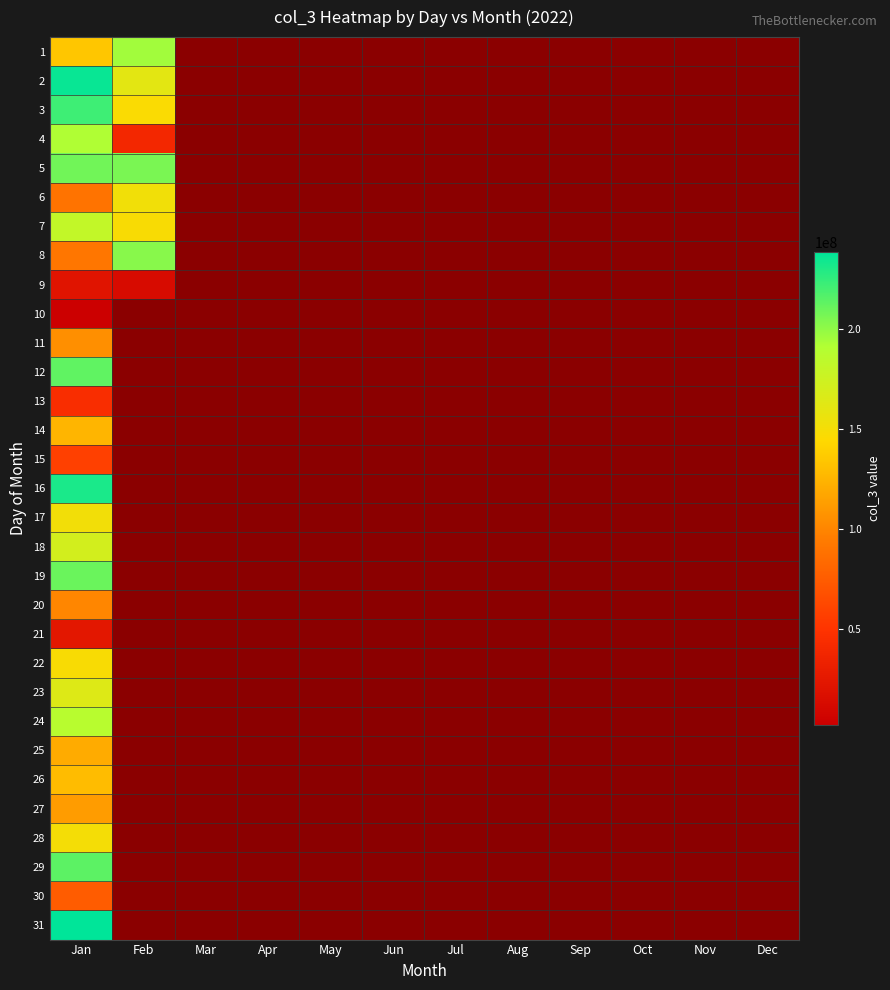

Reading left to right, what are all the values shown in this chart?

1: Jan=134446440	Feb=195319880	Mar=0	Apr=0	May=0	Jun=0	Jul=0	Aug=0	Sep=0	Oct=0	Nov=0	Dec=0
2: Jan=236410592	Feb=161225888	Mar=0	Apr=0	May=0	Jun=0	Jul=0	Aug=0	Sep=0	Oct=0	Nov=0	Dec=0
3: Jan=221690496	Feb=146896104	Mar=0	Apr=0	May=0	Jun=0	Jul=0	Aug=0	Sep=0	Oct=0	Nov=0	Dec=0
4: Jan=191949224	Feb=39246936	Mar=0	Apr=0	May=0	Jun=0	Jul=0	Aug=0	Sep=0	Oct=0	Nov=0	Dec=0
5: Jan=208469144	Feb=206347976	Mar=0	Apr=0	May=0	Jun=0	Jul=0	Aug=0	Sep=0	Oct=0	Nov=0	Dec=0
6: Jan=89746360	Feb=151906144	Mar=0	Apr=0	May=0	Jun=0	Jul=0	Aug=0	Sep=0	Oct=0	Nov=0	Dec=0
7: Jan=181527040	Feb=147891376	Mar=0	Apr=0	May=0	Jun=0	Jul=0	Aug=0	Sep=0	Oct=0	Nov=0	Dec=0
8: Jan=90759384	Feb=202456064	Mar=0	Apr=0	May=0	Jun=0	Jul=0	Aug=0	Sep=0	Oct=0	Nov=0	Dec=0
9: Jan=21073984	Feb=12760632	Mar=0	Apr=0	May=0	Jun=0	Jul=0	Aug=0	Sep=0	Oct=0	Nov=0	Dec=0
10: Jan=1839496	Feb=0	Mar=0	Apr=0	May=0	Jun=0	Jul=0	Aug=0	Sep=0	Oct=0	Nov=0	Dec=0
11: Jan=105215928	Feb=0	Mar=0	Apr=0	May=0	Jun=0	Jul=0	Aug=0	Sep=0	Oct=0	Nov=0	Dec=0
12: Jan=213184392	Feb=0	Mar=0	Apr=0	May=0	Jun=0	Jul=0	Aug=0	Sep=0	Oct=0	Nov=0	Dec=0
13: Jan=44549664	Feb=0	Mar=0	Apr=0	May=0	Jun=0	Jul=0	Aug=0	Sep=0	Oct=0	Nov=0	Dec=0
14: Jan=124981136	Feb=0	Mar=0	Apr=0	May=0	Jun=0	Jul=0	Aug=0	Sep=0	Oct=0	Nov=0	Dec=0
15: Jan=57618448	Feb=0	Mar=0	Apr=0	May=0	Jun=0	Jul=0	Aug=0	Sep=0	Oct=0	Nov=0	Dec=0
16: Jan=231524128	Feb=0	Mar=0	Apr=0	May=0	Jun=0	Jul=0	Aug=0	Sep=0	Oct=0	Nov=0	Dec=0
17: Jan=151440832	Feb=0	Mar=0	Apr=0	May=0	Jun=0	Jul=0	Aug=0	Sep=0	Oct=0	Nov=0	Dec=0
18: Jan=171601672	Feb=0	Mar=0	Apr=0	May=0	Jun=0	Jul=0	Aug=0	Sep=0	Oct=0	Nov=0	Dec=0
19: Jan=210189560	Feb=0	Mar=0	Apr=0	May=0	Jun=0	Jul=0	Aug=0	Sep=0	Oct=0	Nov=0	Dec=0
20: Jan=100285192	Feb=0	Mar=0	Apr=0	May=0	Jun=0	Jul=0	Aug=0	Sep=0	Oct=0	Nov=0	Dec=0
21: Jan=23650112	Feb=0	Mar=0	Apr=0	May=0	Jun=0	Jul=0	Aug=0	Sep=0	Oct=0	Nov=0	Dec=0
22: Jan=147632104	Feb=0	Mar=0	Apr=0	May=0	Jun=0	Jul=0	Aug=0	Sep=0	Oct=0	Nov=0	Dec=0
23: Jan=164516448	Feb=0	Mar=0	Apr=0	May=0	Jun=0	Jul=0	Aug=0	Sep=0	Oct=0	Nov=0	Dec=0
24: Jan=187587688	Feb=0	Mar=0	Apr=0	May=0	Jun=0	Jul=0	Aug=0	Sep=0	Oct=0	Nov=0	Dec=0
25: Jan=120278008	Feb=0	Mar=0	Apr=0	May=0	Jun=0	Jul=0	Aug=0	Sep=0	Oct=0	Nov=0	Dec=0
26: Jan=128686776	Feb=0	Mar=0	Apr=0	May=0	Jun=0	Jul=0	Aug=0	Sep=0	Oct=0	Nov=0	Dec=0
27: Jan=112303384	Feb=0	Mar=0	Apr=0	May=0	Jun=0	Jul=0	Aug=0	Sep=0	Oct=0	Nov=0	Dec=0
28: Jan=150329832	Feb=0	Mar=0	Apr=0	May=0	Jun=0	Jul=0	Aug=0	Sep=0	Oct=0	Nov=0	Dec=0
29: Jan=214206320	Feb=0	Mar=0	Apr=0	May=0	Jun=0	Jul=0	Aug=0	Sep=0	Oct=0	Nov=0	Dec=0
30: Jan=75405192	Feb=0	Mar=0	Apr=0	May=0	Jun=0	Jul=0	Aug=0	Sep=0	Oct=0	Nov=0	Dec=0
31: Jan=238767904	Feb=0	Mar=0	Apr=0	May=0	Jun=0	Jul=0	Aug=0	Sep=0	Oct=0	Nov=0	Dec=0